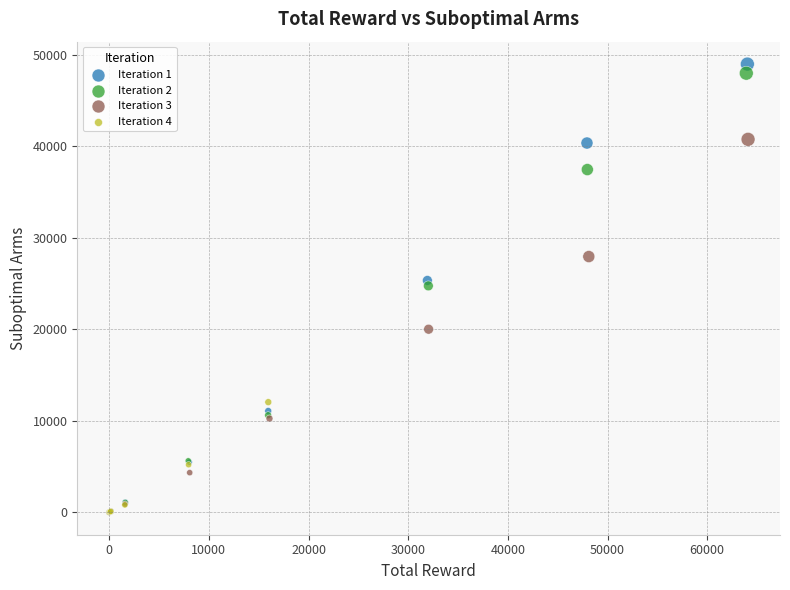

What are all the series names shown in the legend?

Iteration 1, Iteration 2, Iteration 3, Iteration 4